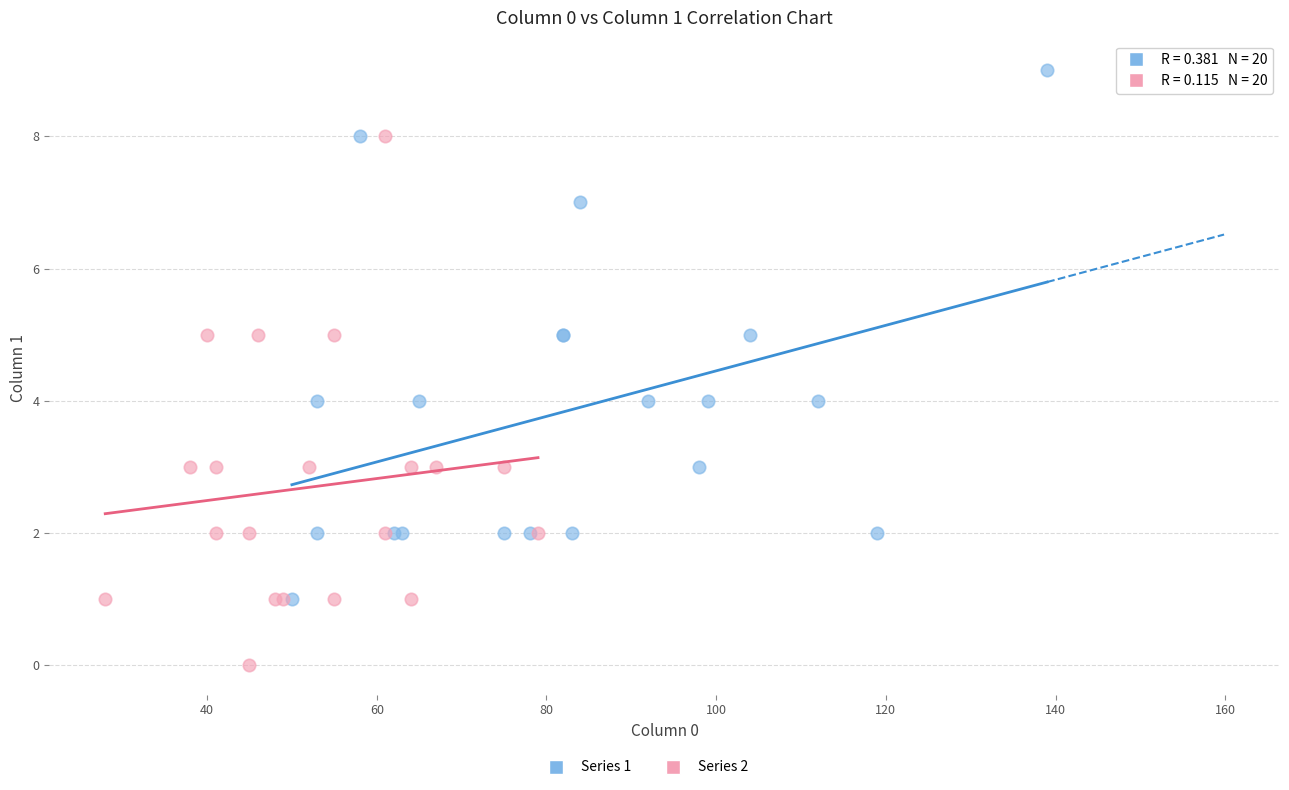

Which series contains the lowest Y value?

Series 2